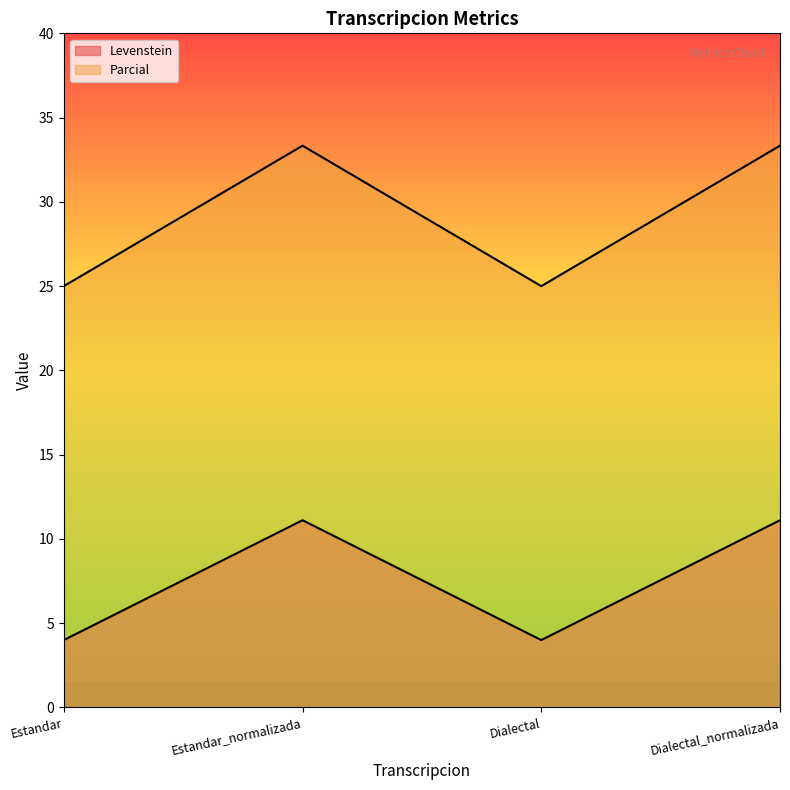

The Parcial series shows 16.8 at Dialectal. True or false?

False